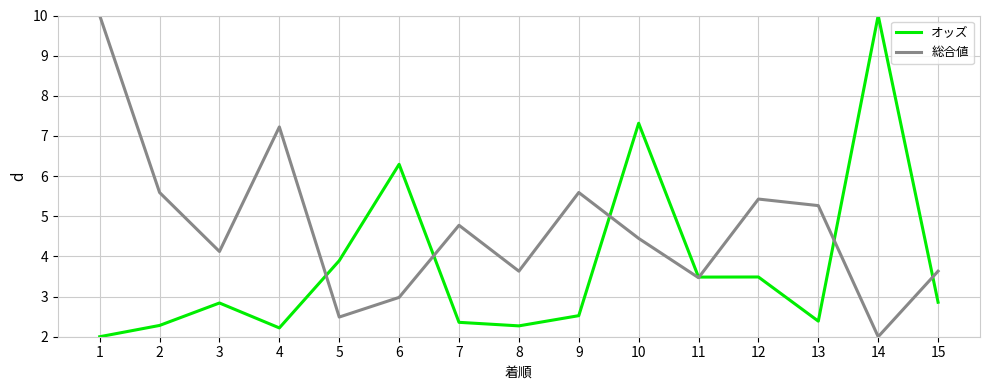

Rank the series by their average value, from lowest to highest.

オッズ, 総合値